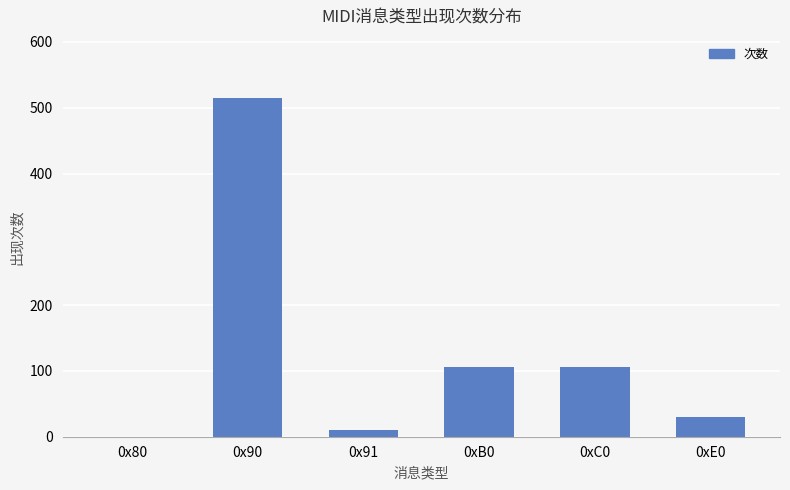

Is it true that the value at 0x90 is 515?

True